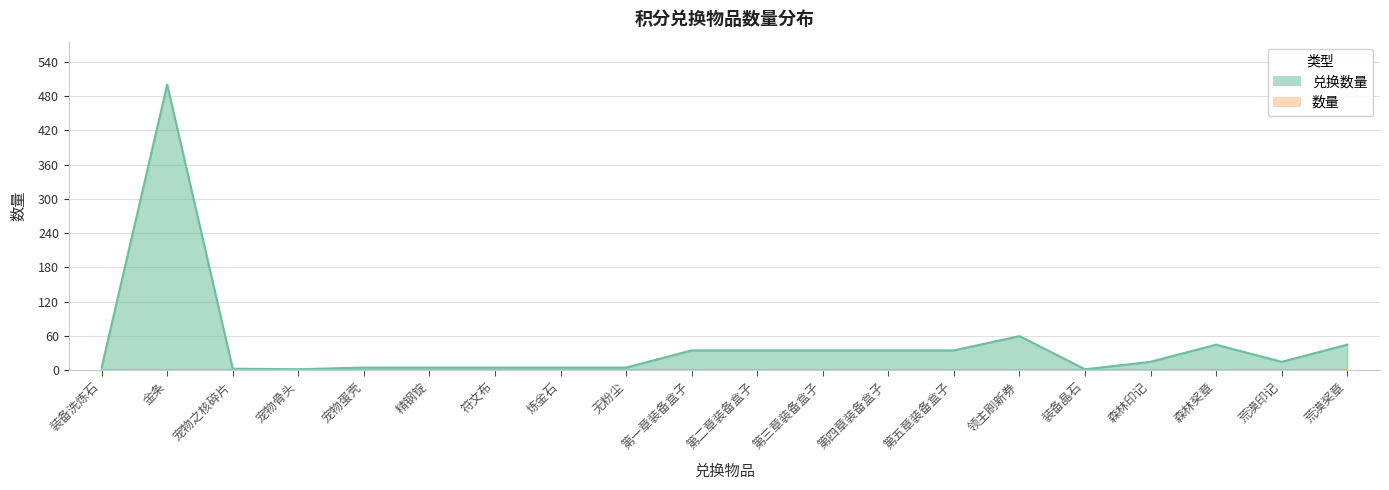

How many points are lower than both their immediate neighbors (excluding endpoints)?

3